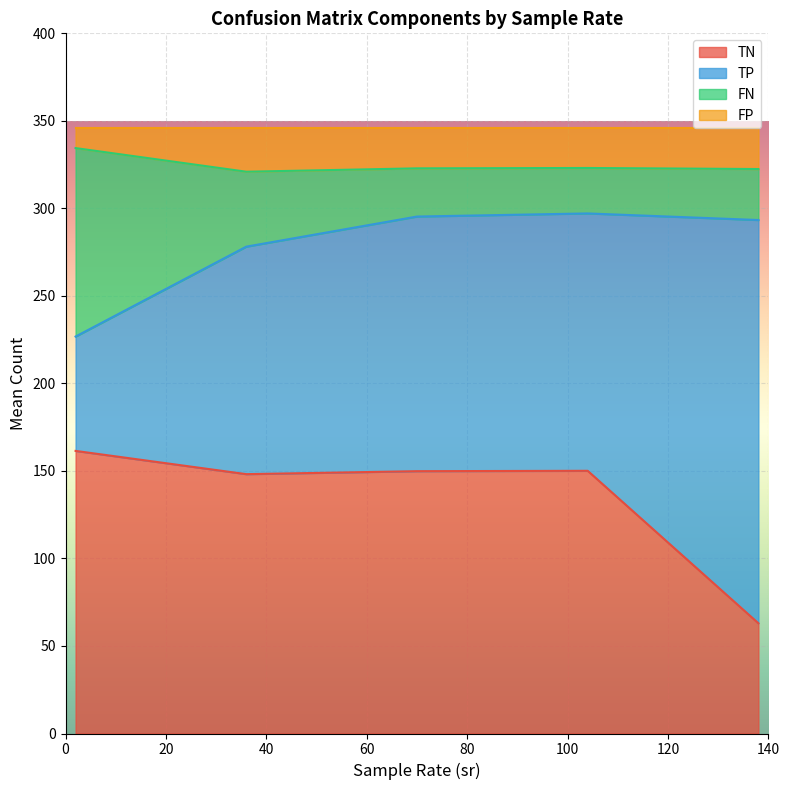

What is the highest value of the TN series?

161.4